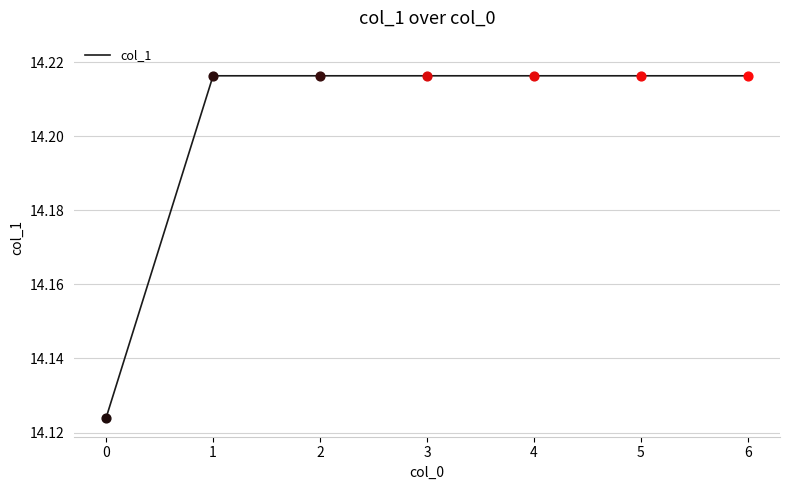

How many values are between 14 and 15?

7